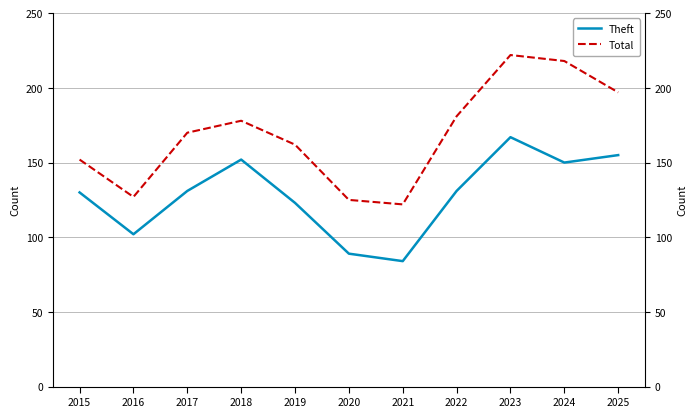

At which category does the chart reach its minimum across all series?

2021